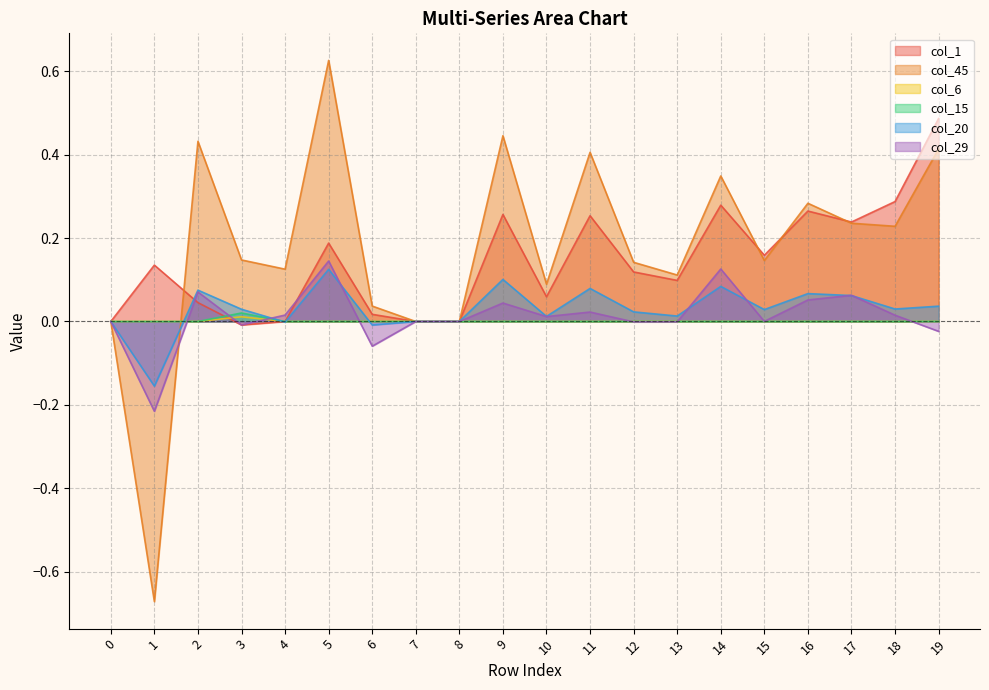

Is the value of col_15 at 18 greater than the value of col_6 at 19?

No